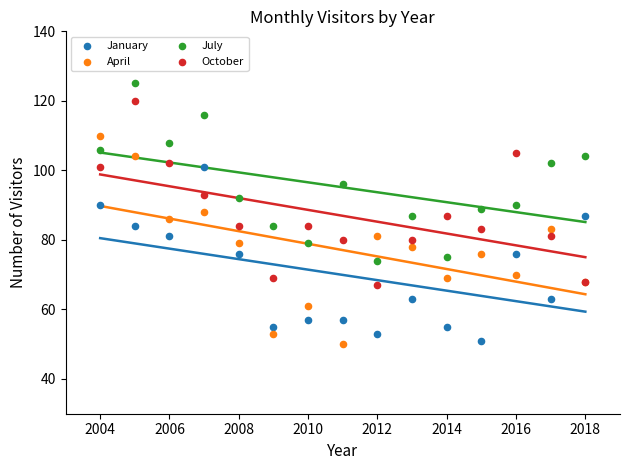

What are all the series names shown in the legend?

January, April, July, October